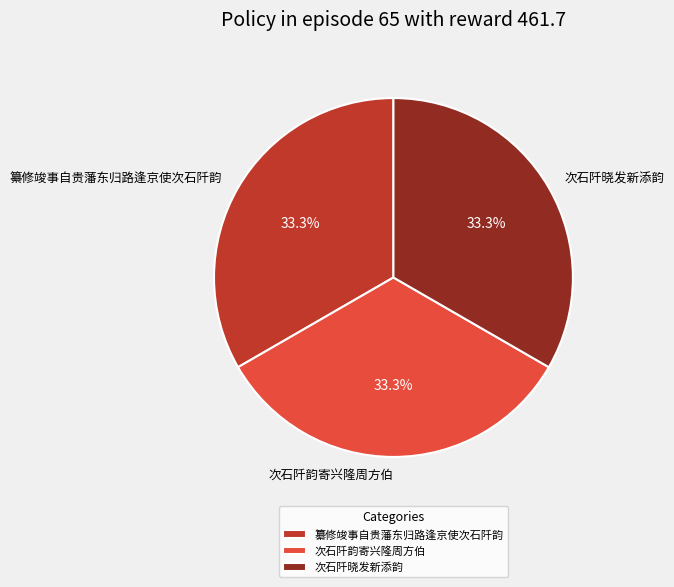

Is it true that 次石阡晓发新添韵 is 33% of the pie?

True